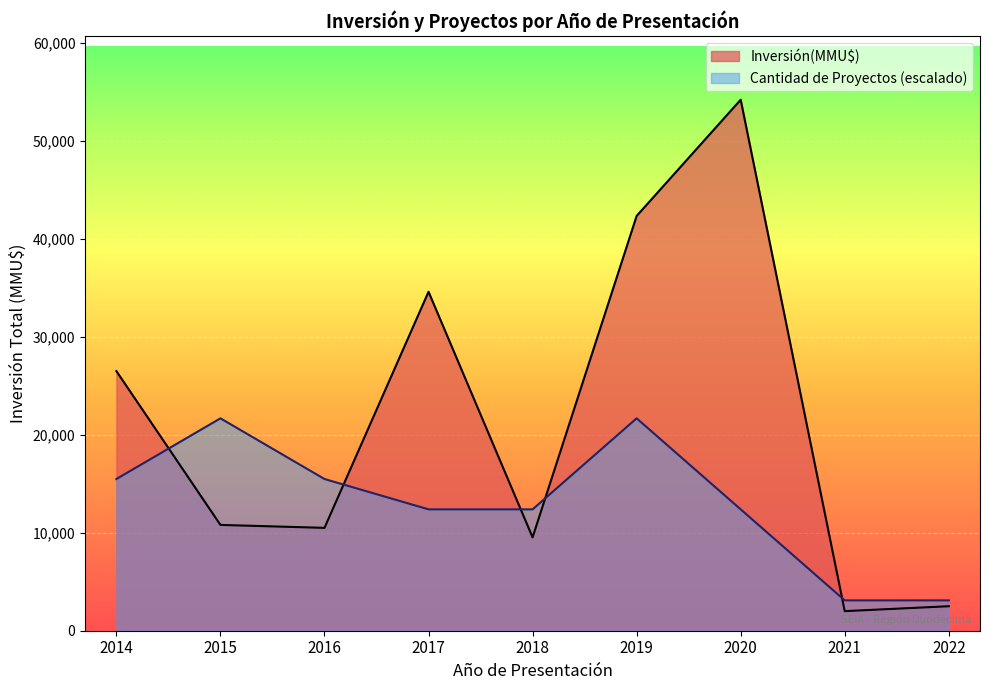

Which series has the widest spread of values?

Inversión(MMU$)